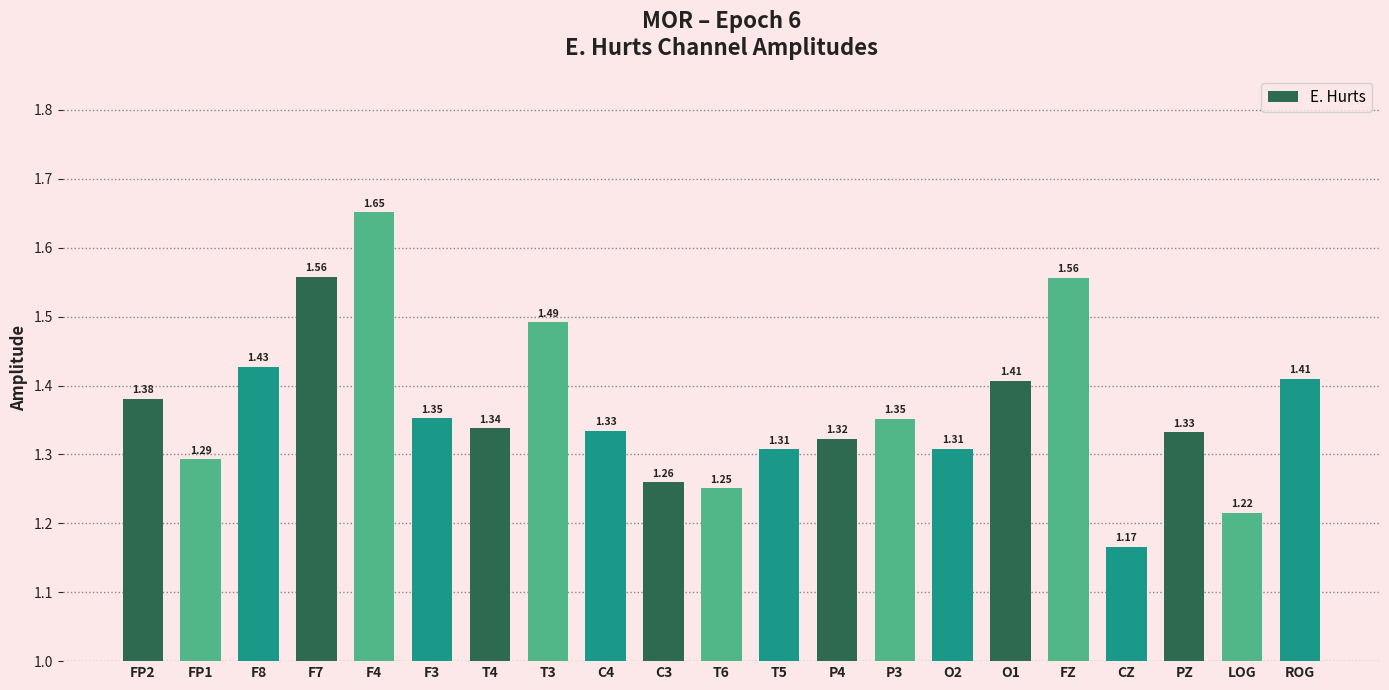

At which category does the chart reach its peak across all series?

F4